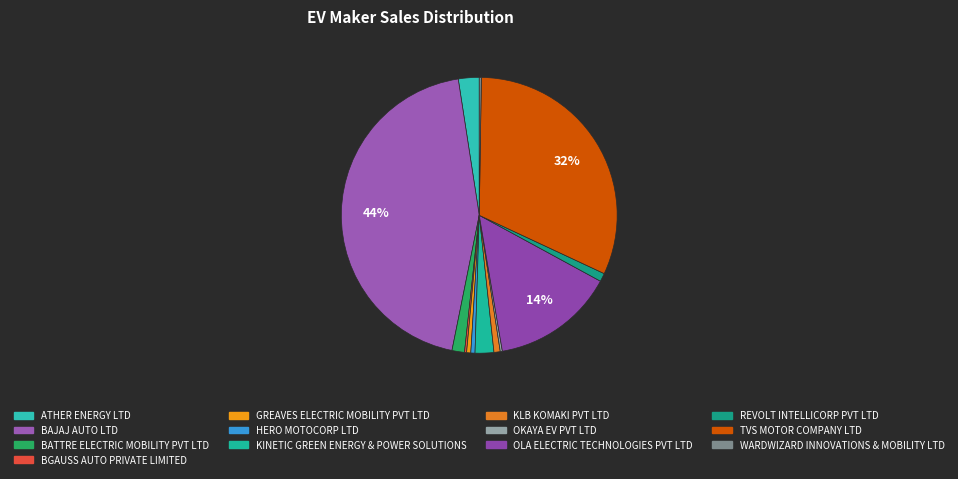

Does KINETIC GREEN ENERGY & POWER SOLUTIONS represent more than half of the total?

No